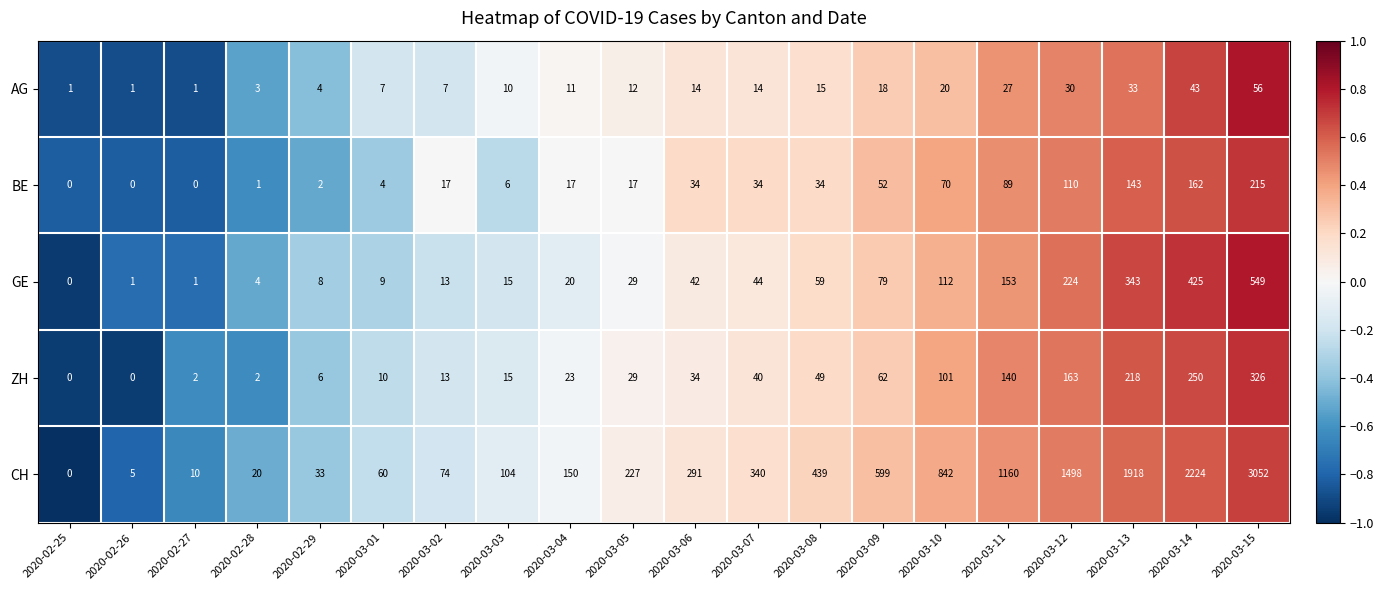

At how many categories does at least one series exceed 0?

20